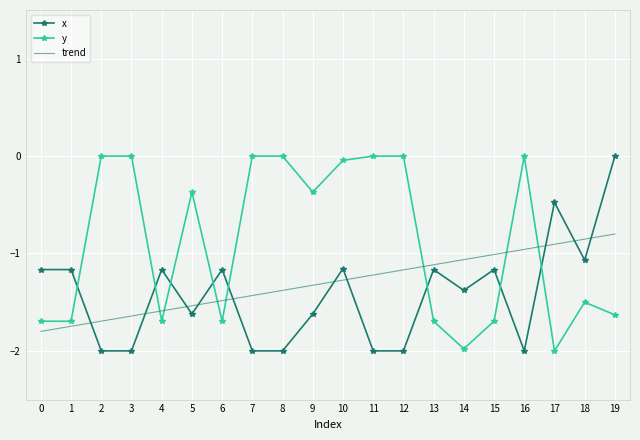

What is the difference between the maximum and minimum values in the x series?

2.0